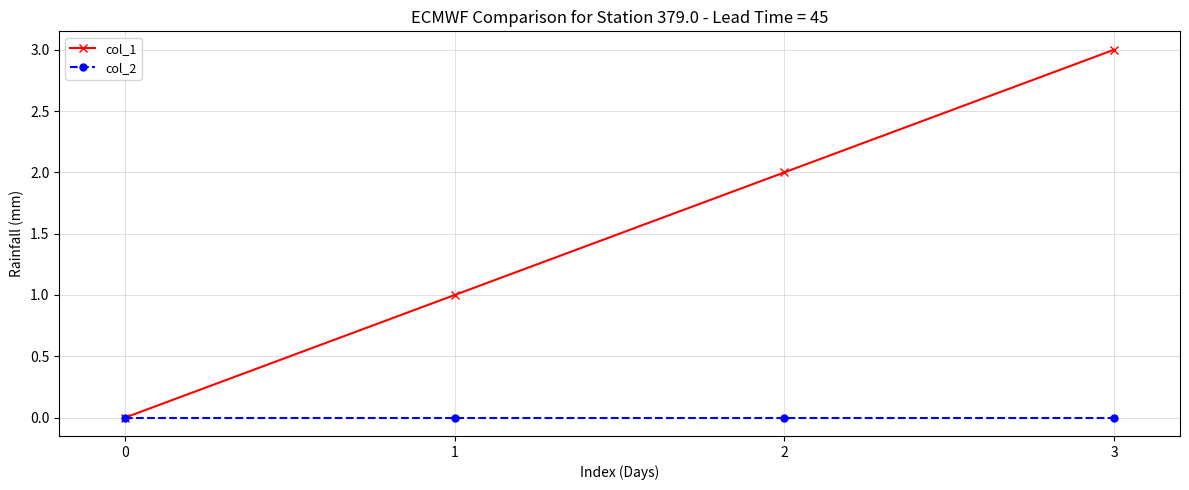

Reading right to left, transcribe all the data shown in this chart.

col_1: 3=3	2=2	1=1	0=0
col_2: 3=0	2=0	1=0	0=0